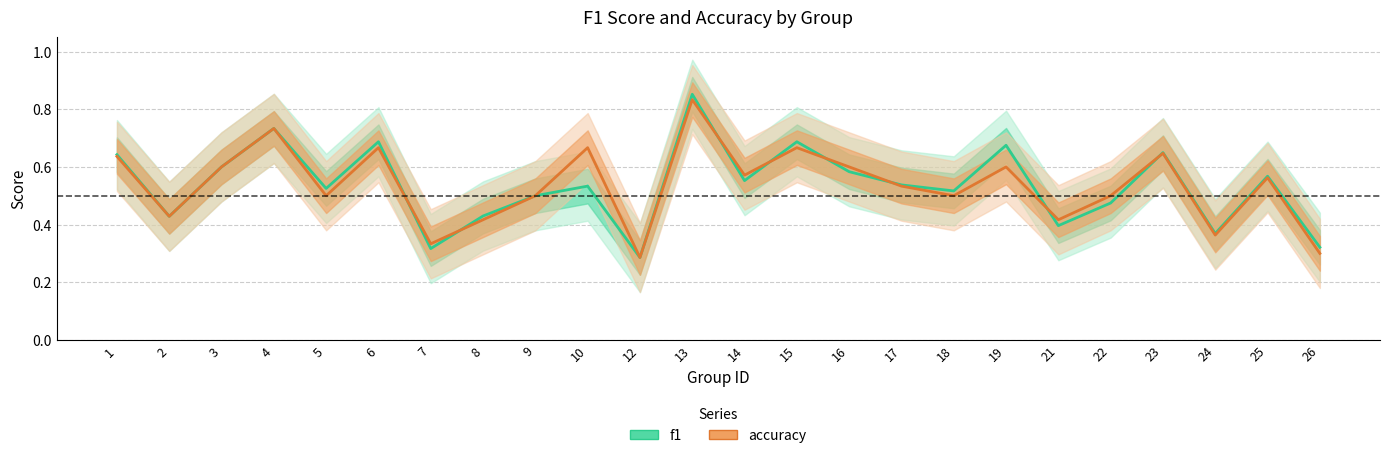

What value does the accuracy series have at 9?

0.5